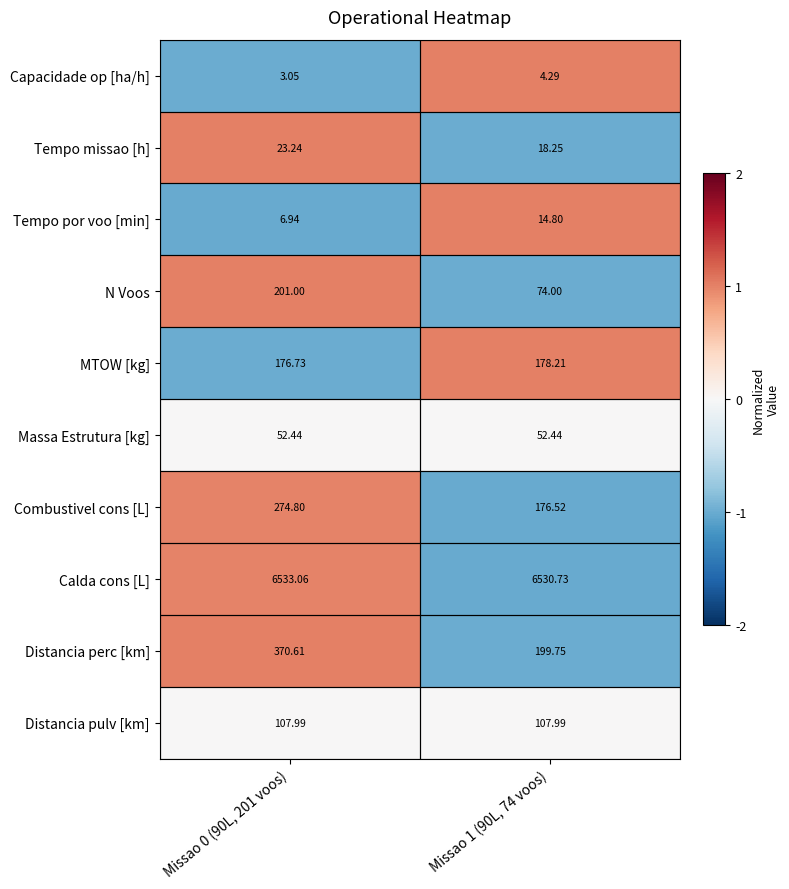

What is the spread (max minus min) of values at Missao 1 (90L, 74 voos)?

6526.4